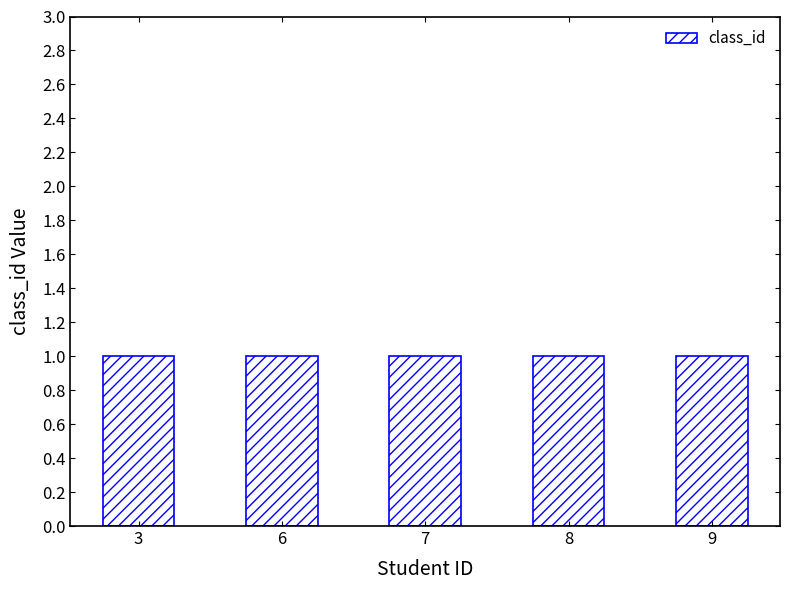

Does the chart contain stacked bars?

No